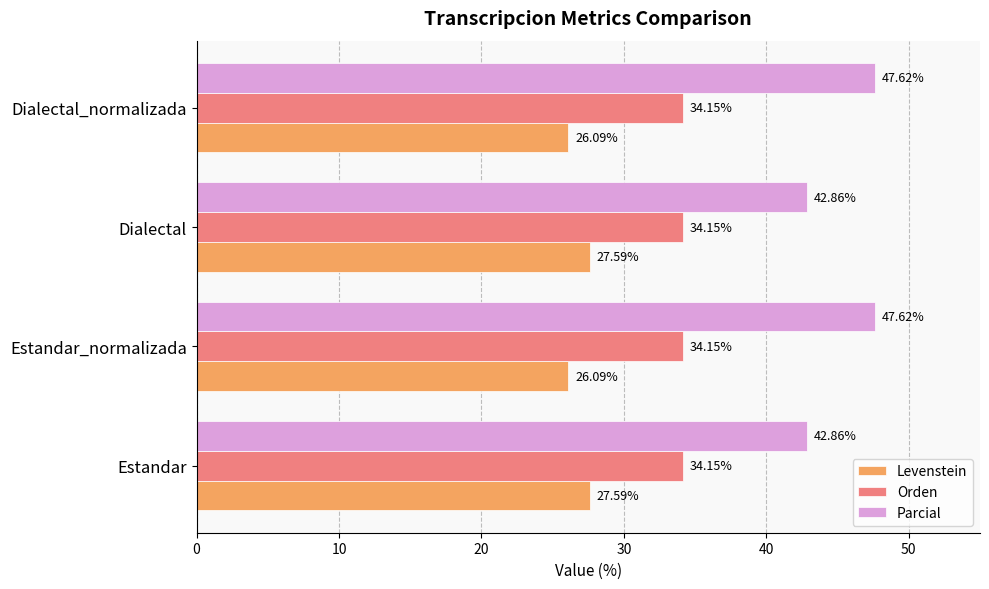

What is the sum of the Parcial values at Dialectal_normalizada and Estandar?

90.5